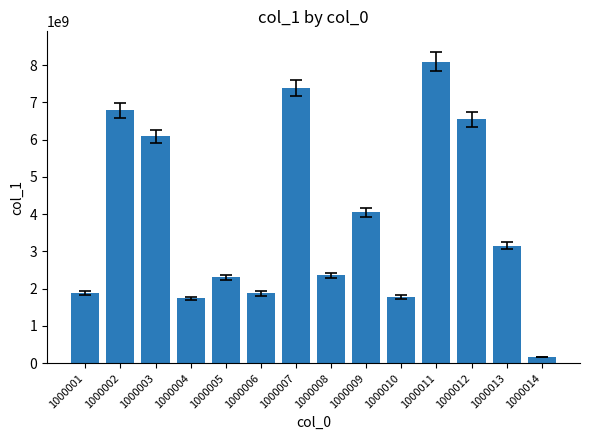

What is the average value?

3871312216